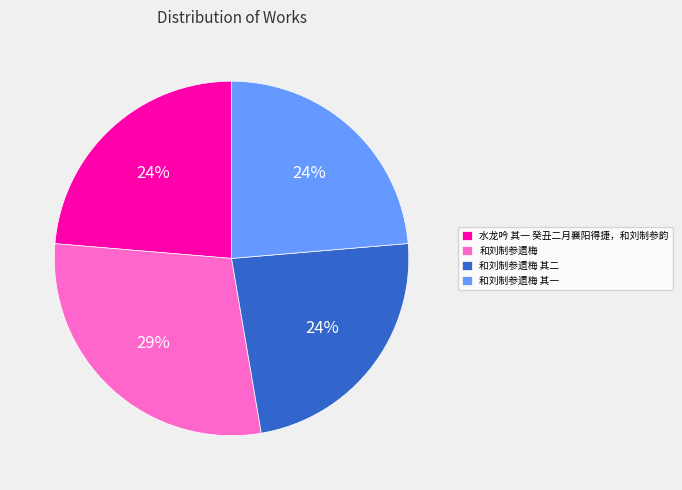

What is the ratio of the value at 水龙吟 其一 癸丑二月襄阳得捷，和刘制参韵 to the value at 和刘制参遗梅?

0.8